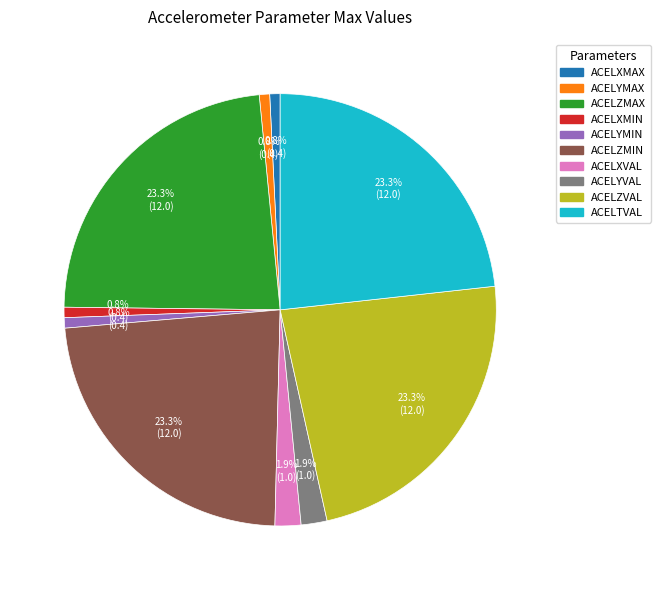

Is the sum of ACELXMAX and ACELXVAL greater than half?

No